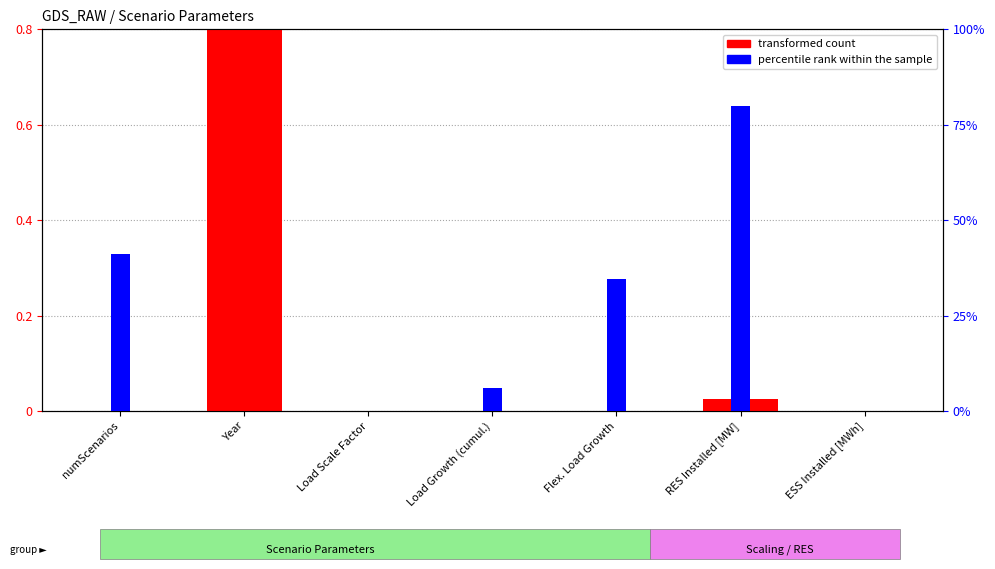

What is the label of the 5th bar from the right?

Load Scale Factor